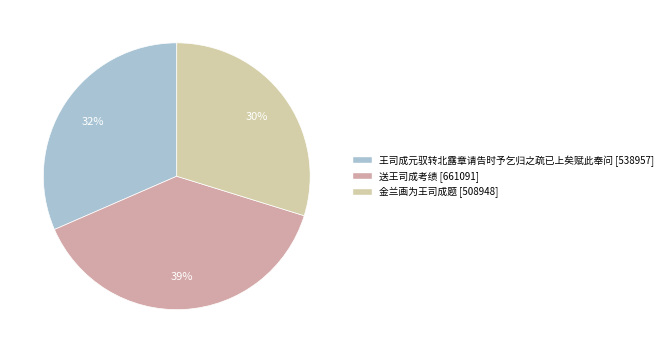

Which category has the smallest portion of the pie?

金兰画为王司成题